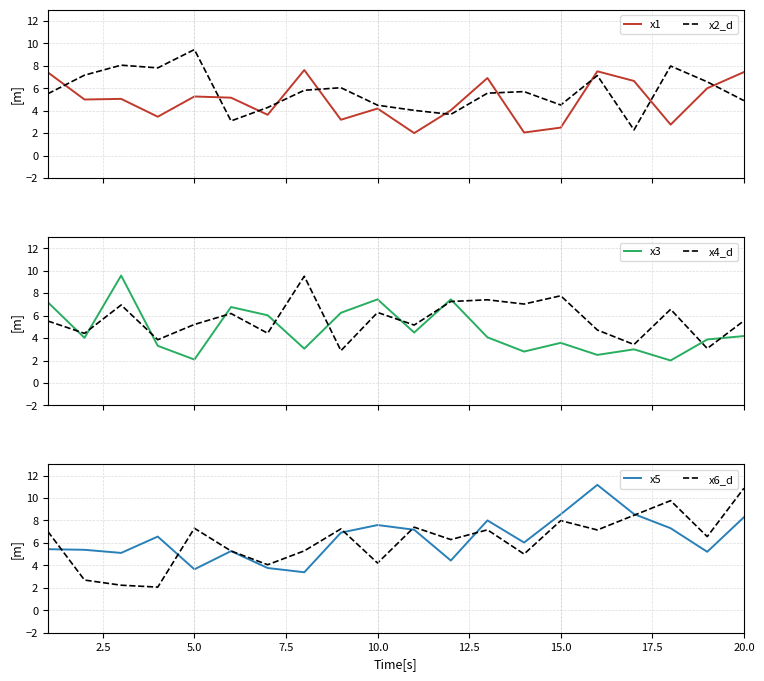

After their last crossing, which series has the higher values: x5 or x2_d?

x5